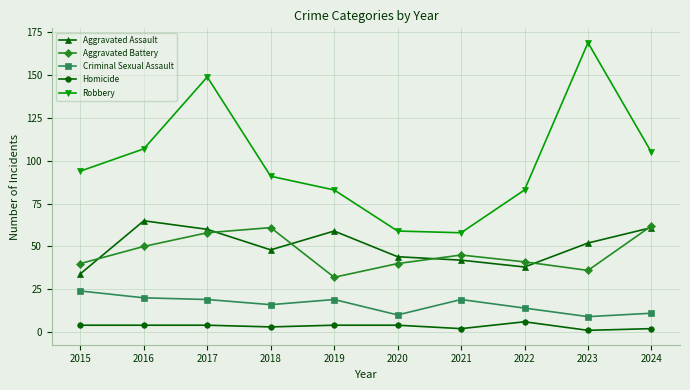

Which series has the widest spread of values?

Robbery